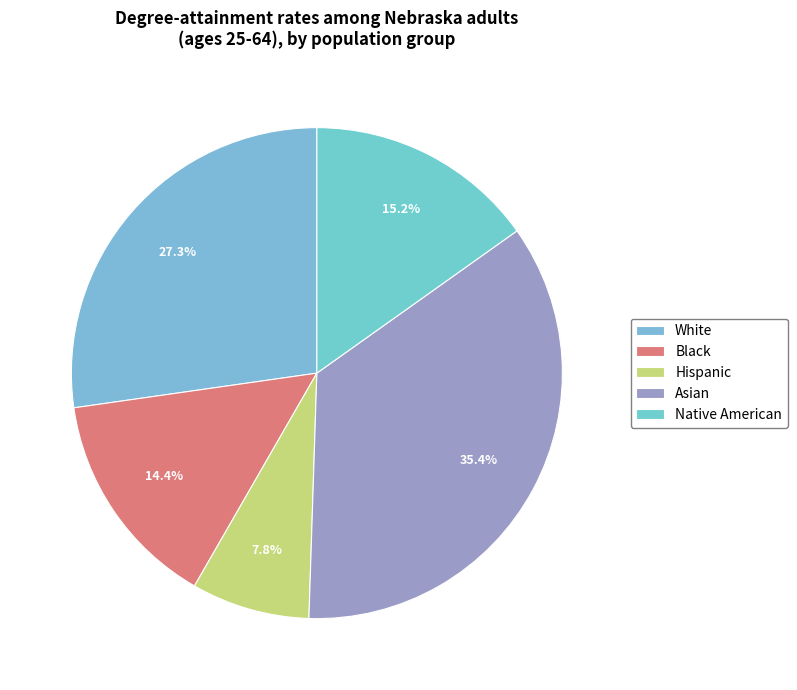

Does Hispanic account for over 50% of the chart?

No